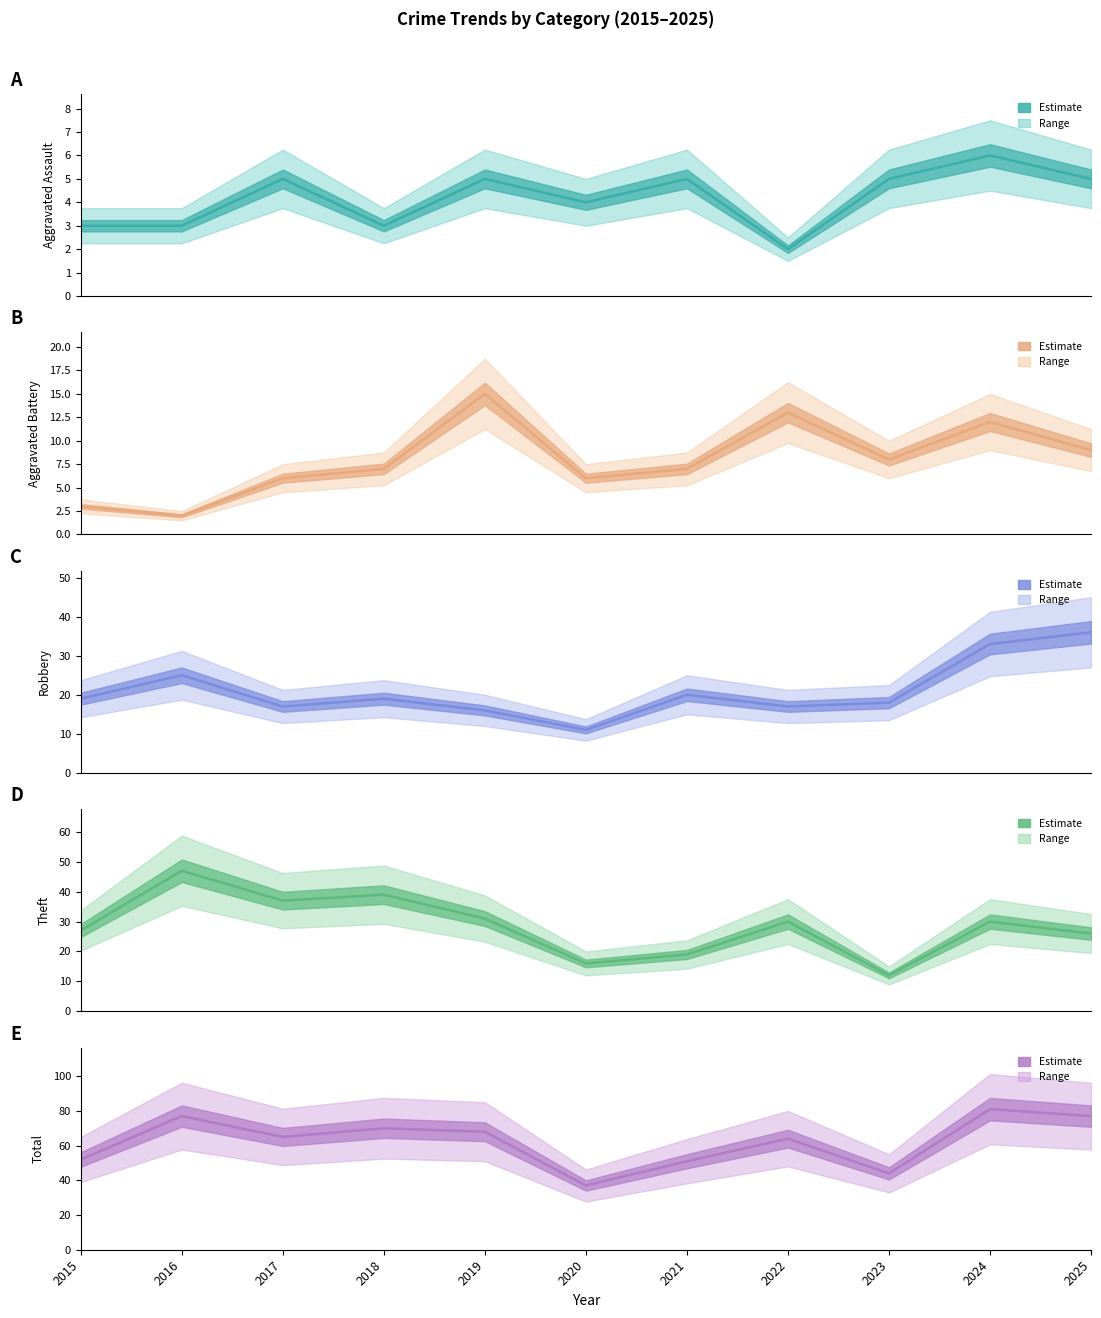

At which category does Aggravated Assault reach its first local valley?

2018